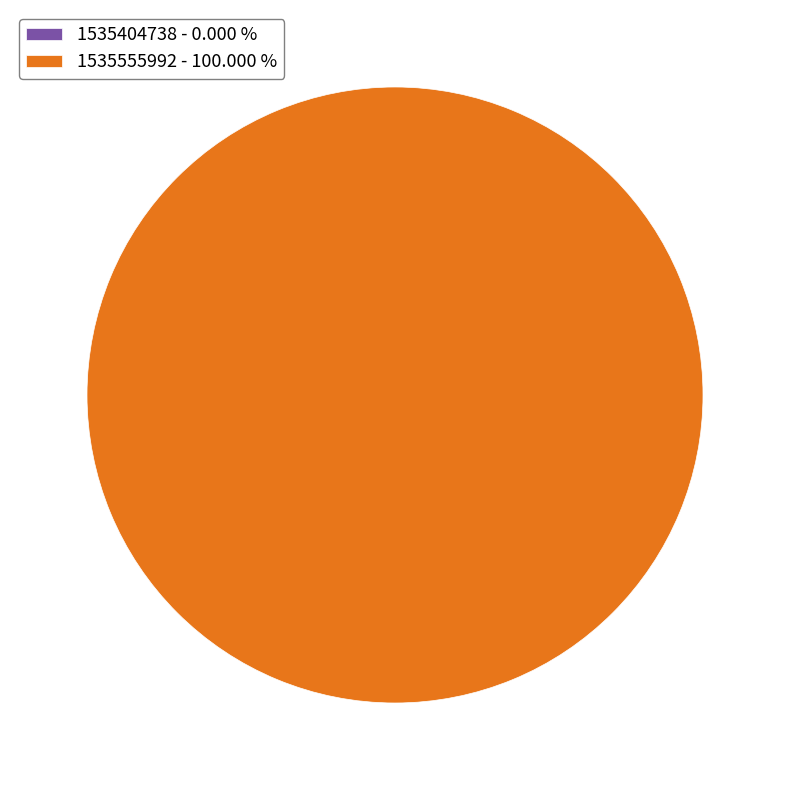

How many segments does this pie chart have?

2